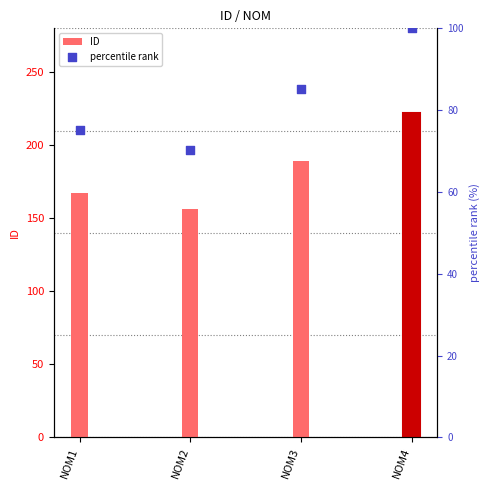

At which category is the sum across all series the highest?

NOM4